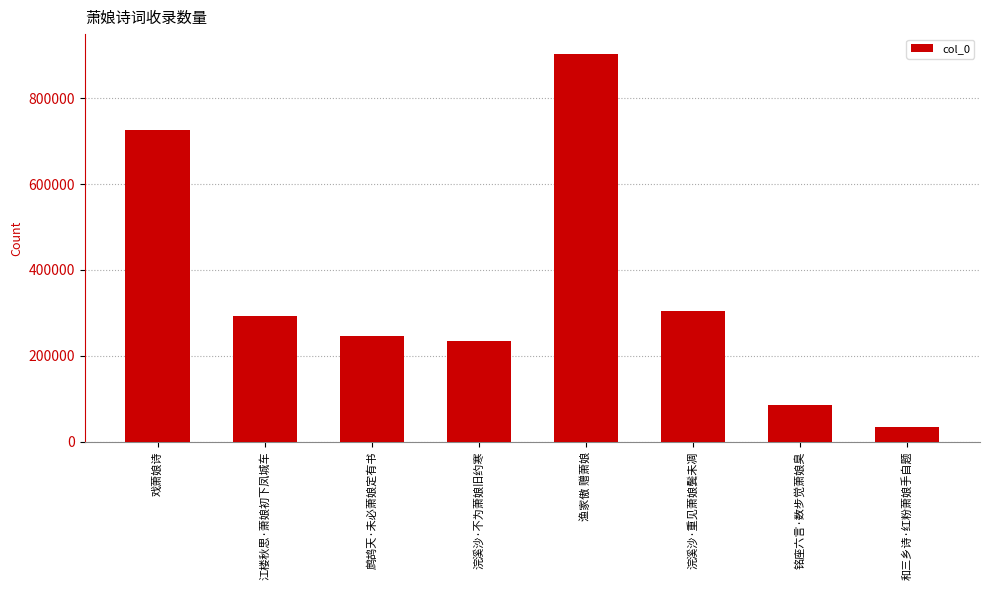

What is the difference between the maximum and second lowest values?

818199